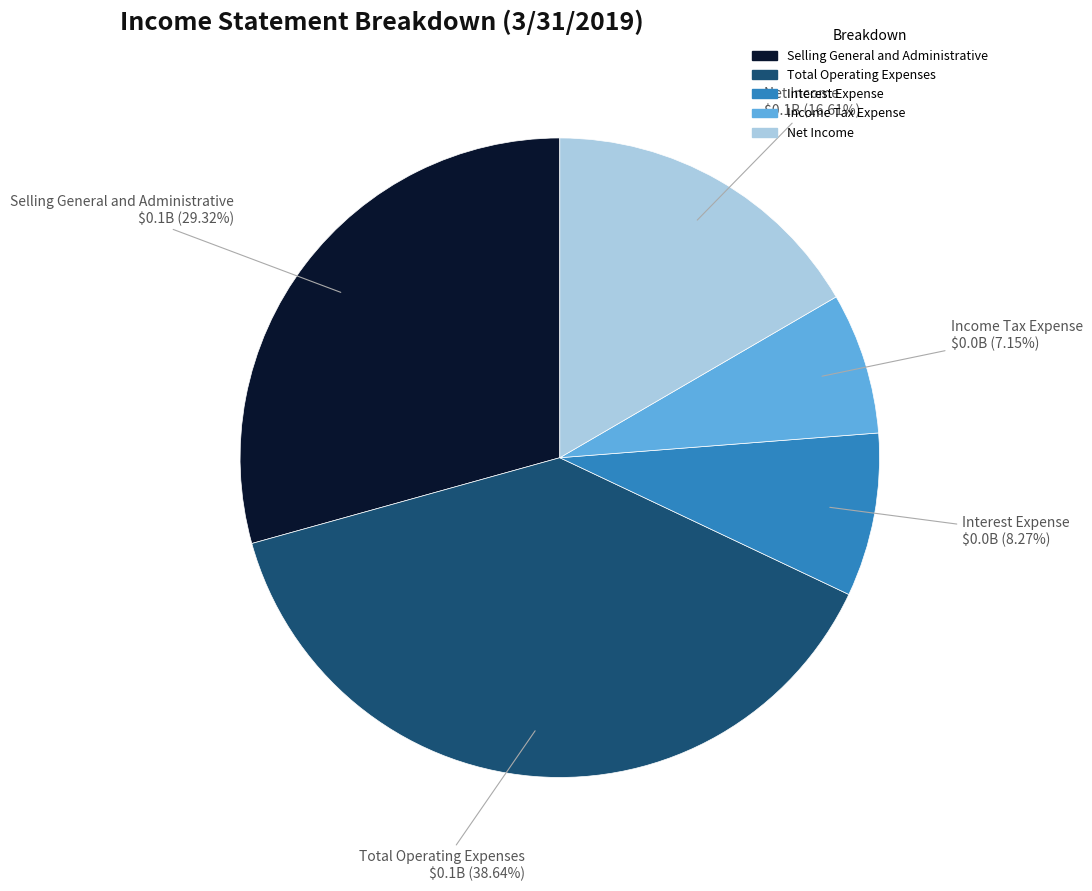

Do Income Tax Expense and Net Income together represent more than half of the pie?

No